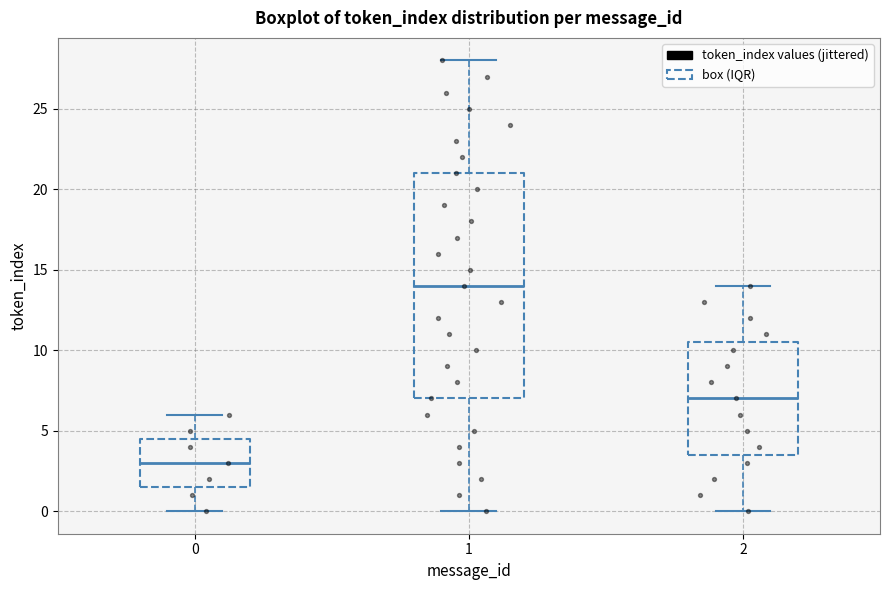

Reading left to right, read every box against the y-axis: the position of its median line, the range the box covers, and the ends of its whiskers. The values are not printed on the chart, so give them approximately, as read against the axis.

0: median 3.0, box 1.5 to 4.5, whiskers 0.0 to 6.0
1: median 14.0, box 7.0 to 21.0, whiskers 0.0 to 28.0
2: median 7.0, box 3.5 to 10.5, whiskers 0.0 to 14.0